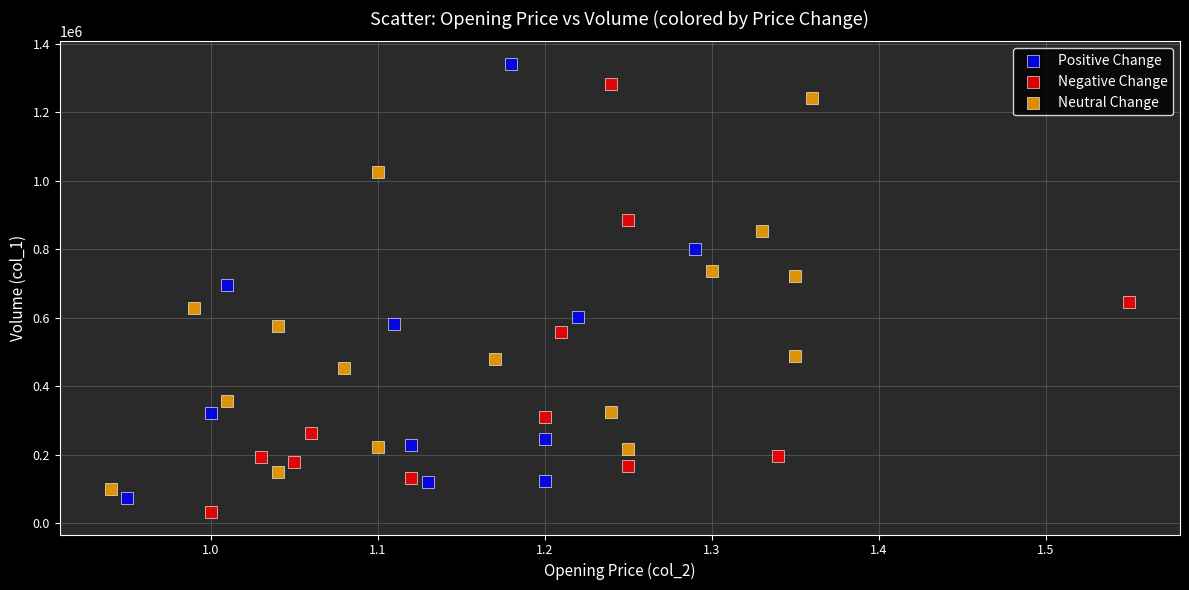

Which series reaches the maximum Y coordinate?

Positive Change